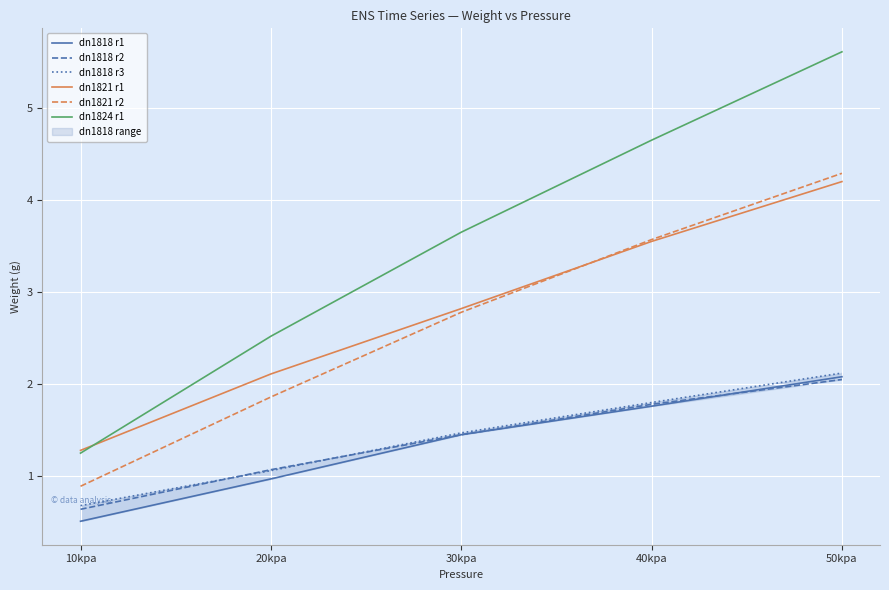

Which series has the largest total across all categories?

dn1824 r1